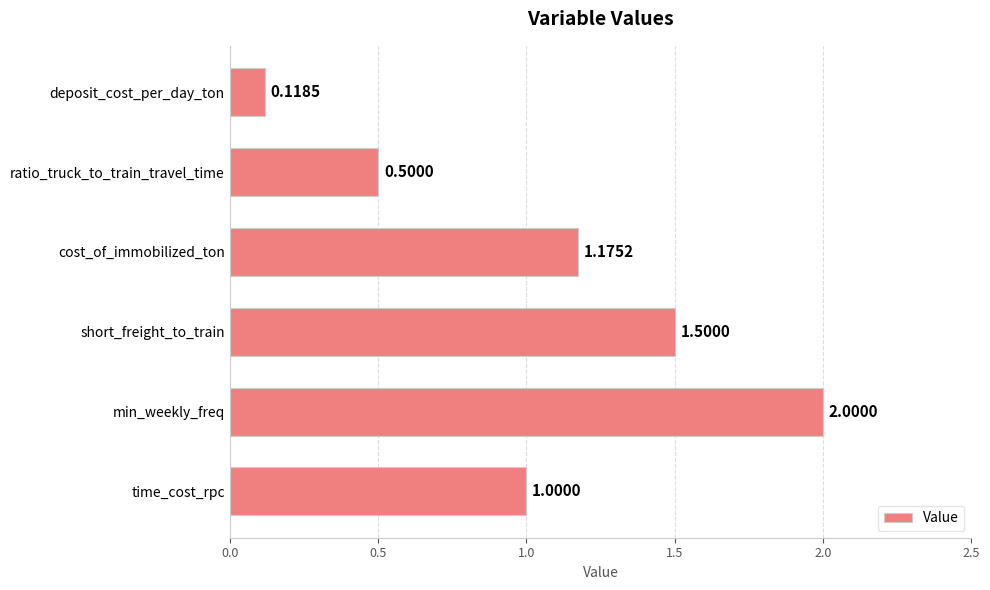

What is the difference between the maximum and second lowest values?

1.5